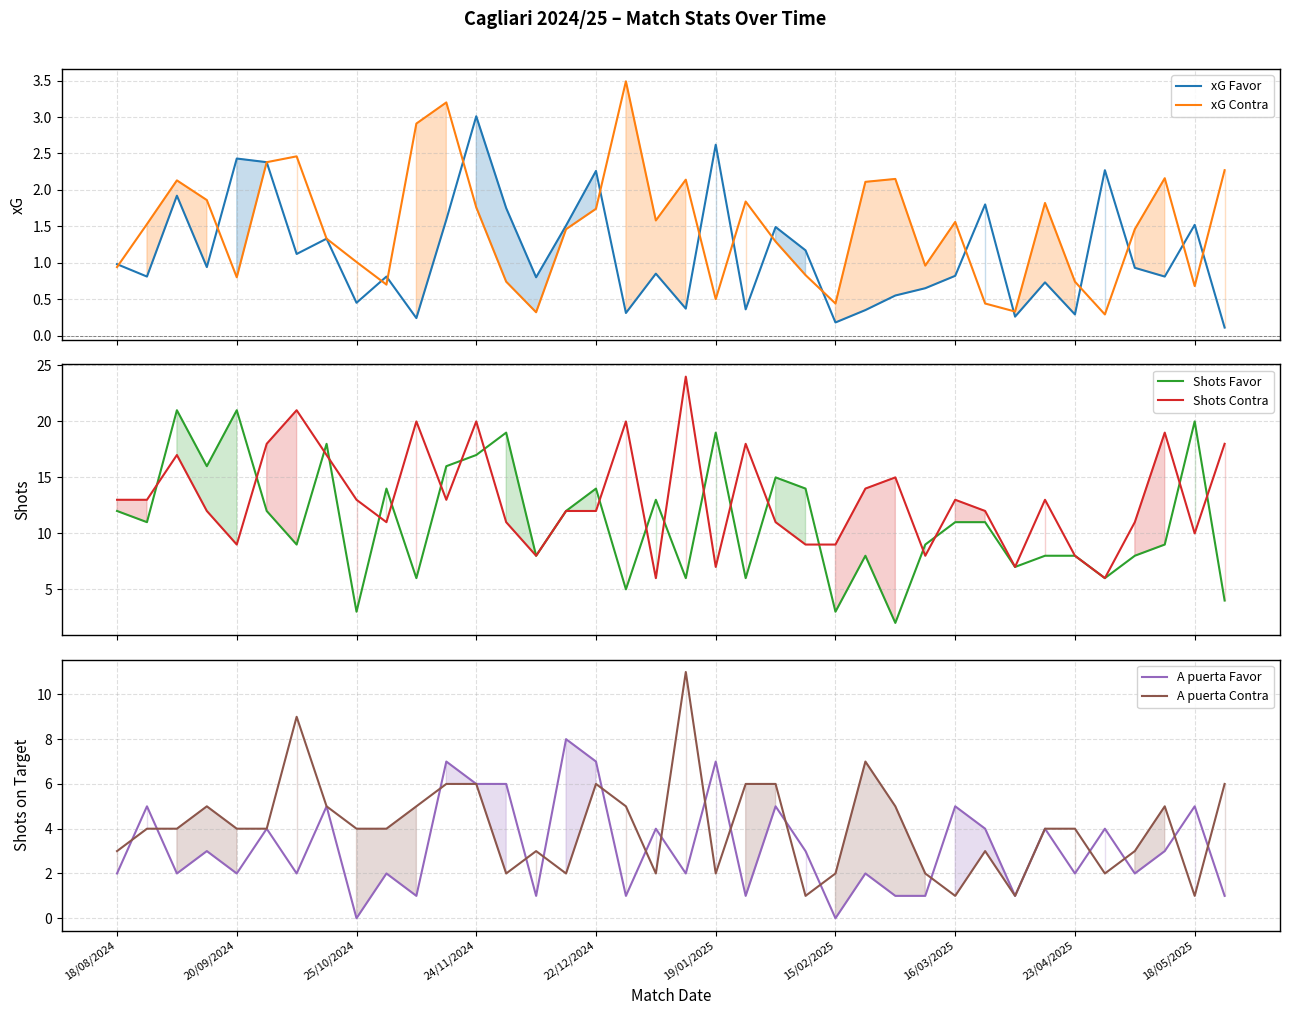

What is the average value of the xG Favor series?

1.1